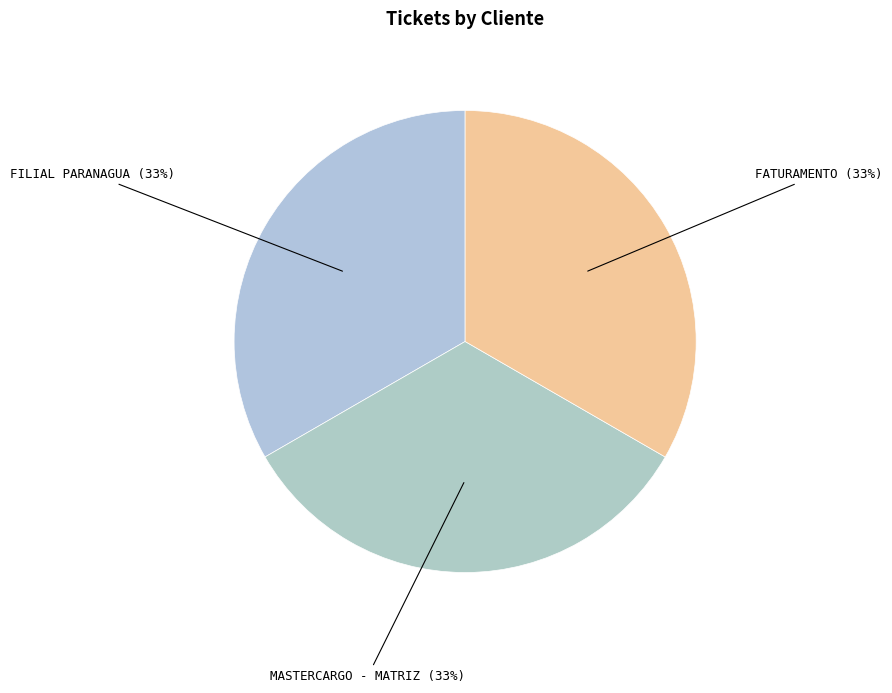

Does FILIAL PARANAGUA account for over 50% of the chart?

No